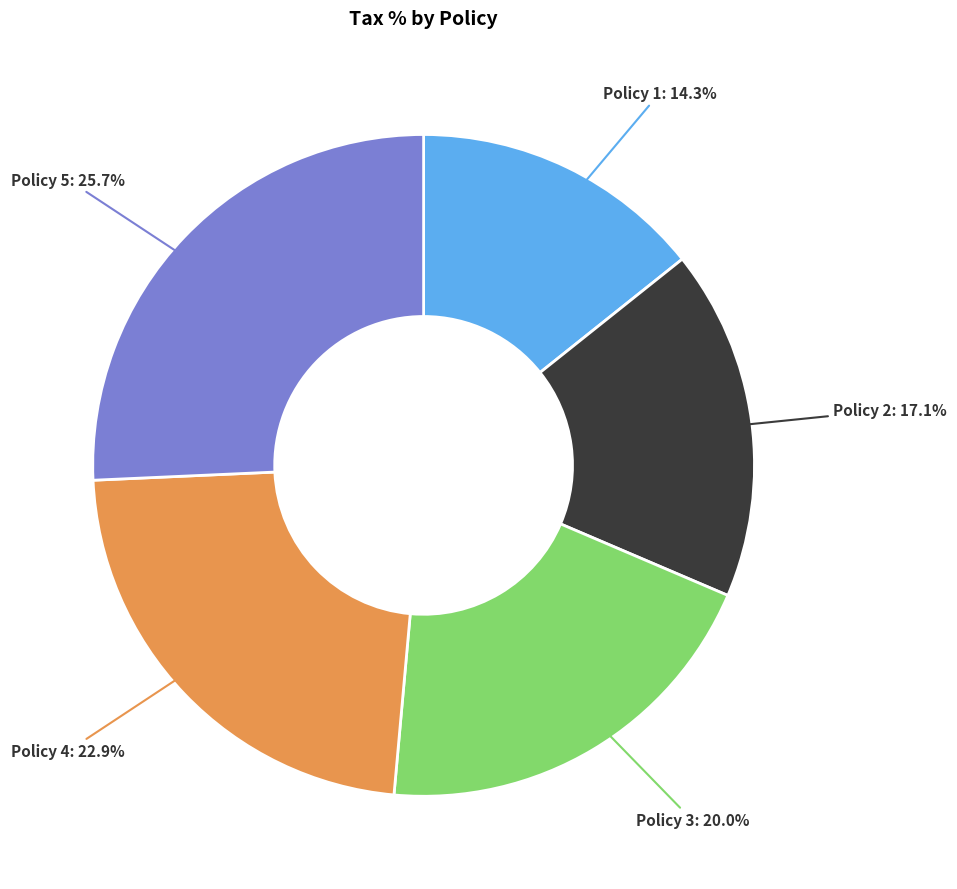

What is the smallest slice in the pie chart?

Policy 1